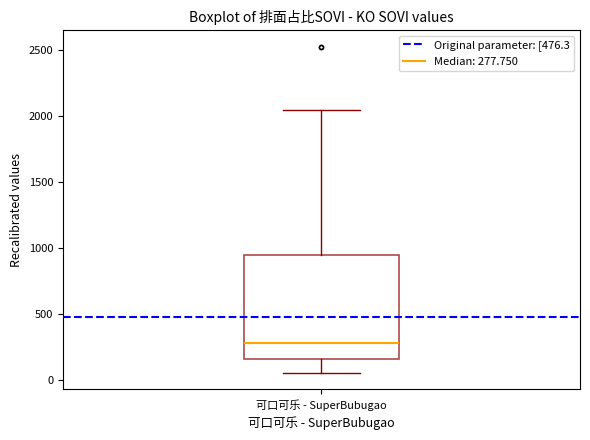

Read this box plot against the y-axis: the position of the median line, the range covered by the box, and the ends of both whiskers. The values are not printed on the chart, so give them approximately, as read against the axis.

median 300, box 150 to 950, whiskers 50 to 2050